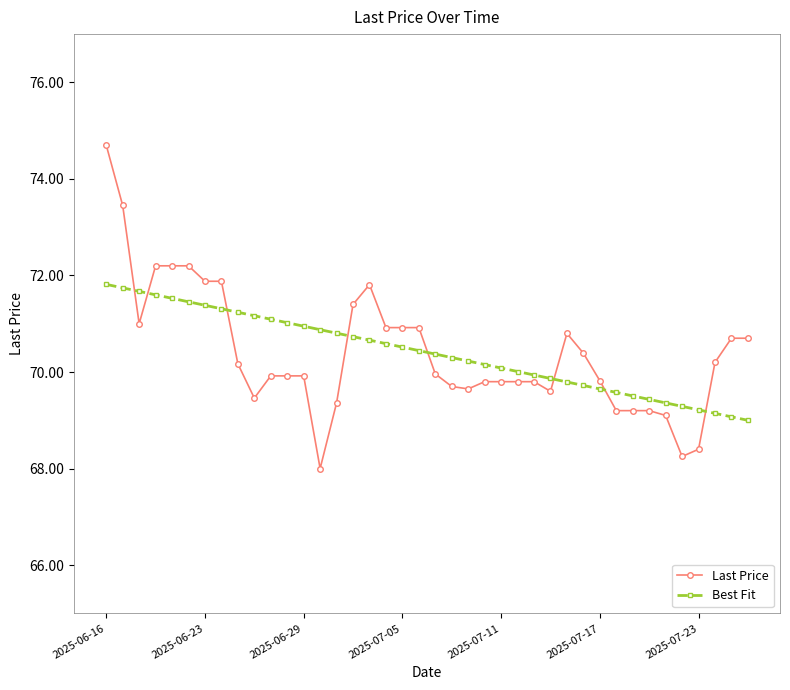

What is the value of the Best Fit point at the 15th from the left?

70.8